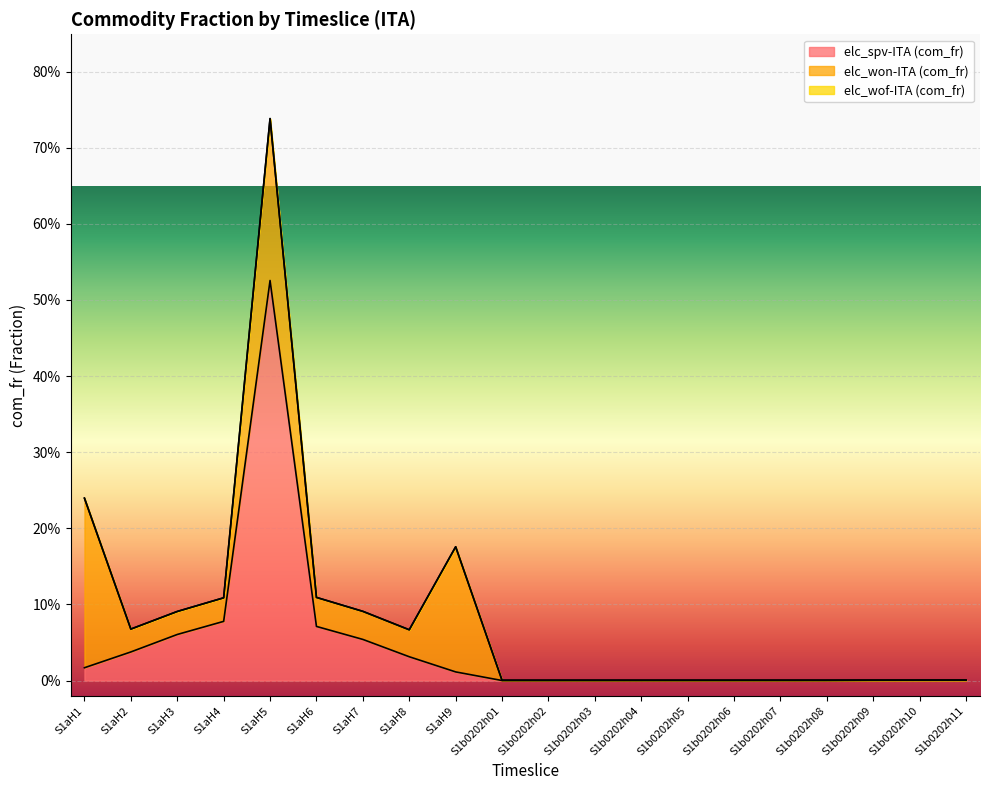

At which category is the sum across all series the highest?

S1aH5